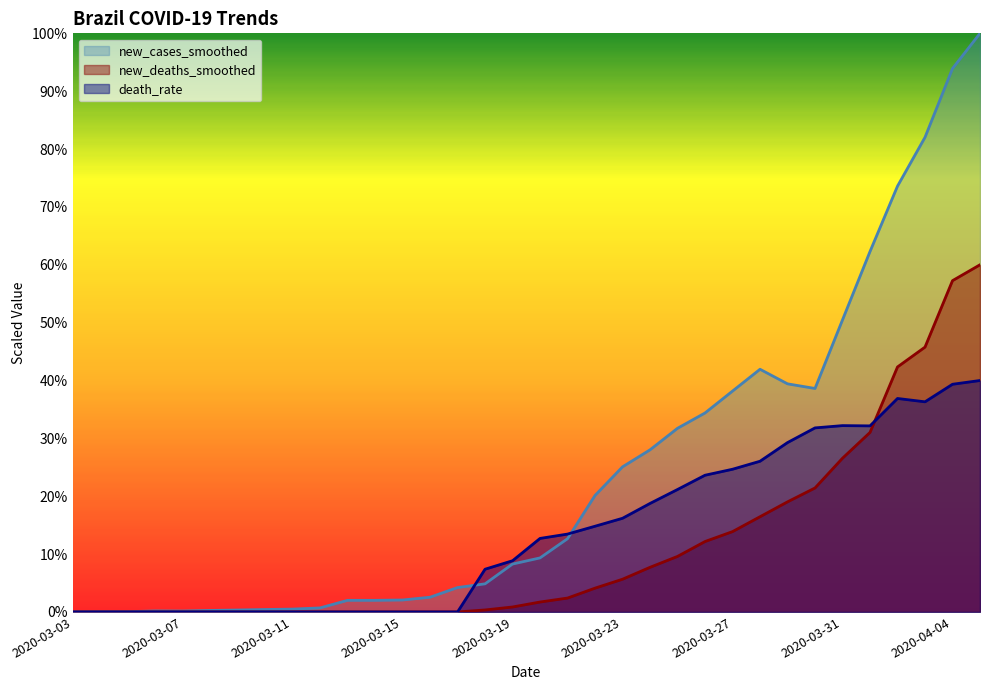

Reading right to left, extract all data points from this chart.

new_cases_smoothed: 100.0	93.9	82.0	73.6	62.3	50.5	38.6	39.4	41.9	38.2	34.4	31.7	28.0	25.1	20.1	12.7	9.3	8.3	4.9	4.2	2.5	2.1	2.0	2.0	0.7	0.5	0.4	0.3	0.3	0.2	0.2	0.0	0.0	0.0
new_deaths_smoothed: 60.0	57.3	45.8	42.3	31.0	26.6	21.4	19.0	16.5	13.9	12.2	9.6	7.7	5.7	4.1	2.4	1.7	0.9	0.3	0.0	0.0	0.0	0.0	0.0	0.0	0.0	0.0	0.0	0.0	0.0	0.0	0.0	0.0	0.0
death_rate: 40.0	39.3	36.3	36.9	32.2	32.2	31.8	29.3	26.0	24.7	23.6	21.2	18.8	16.2	14.8	13.5	12.7	8.9	7.4	0.0	0.0	0.0	0.0	0.0	0.0	0.0	0.0	0.0	0.0	0.0	0.0	0.0	0.0	0.0